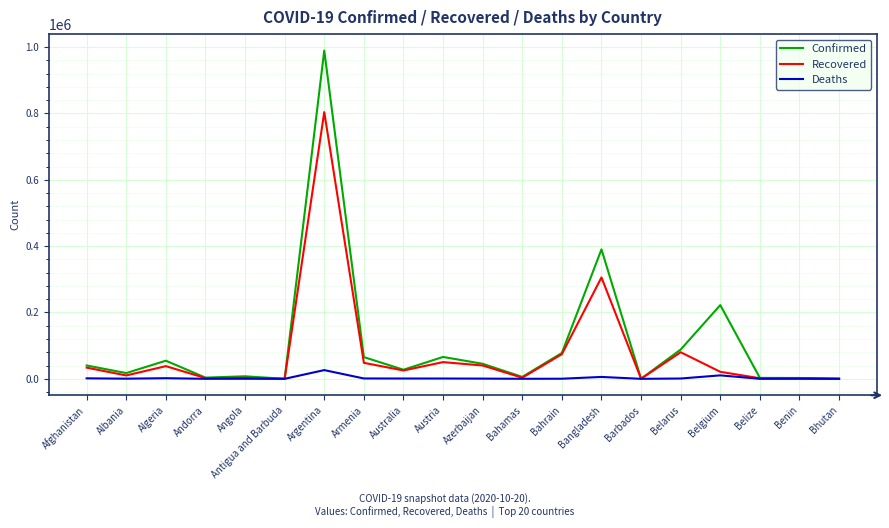

At which label does Confirmed reach its peak?

Argentina